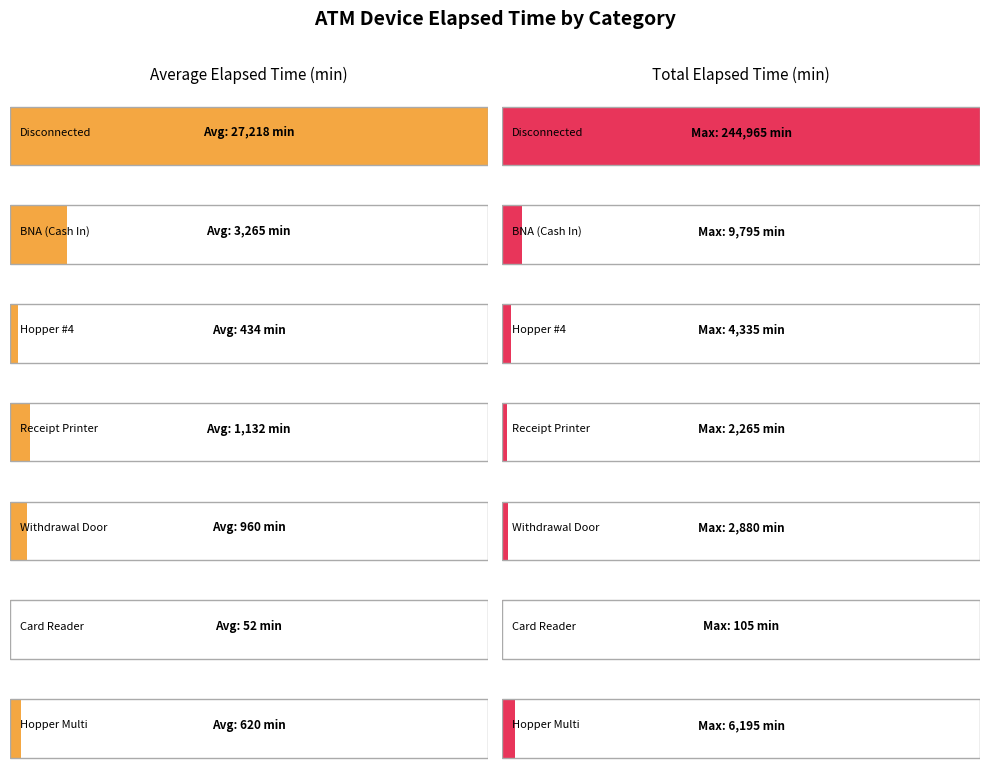

Does the chart contain stacked bars?

No